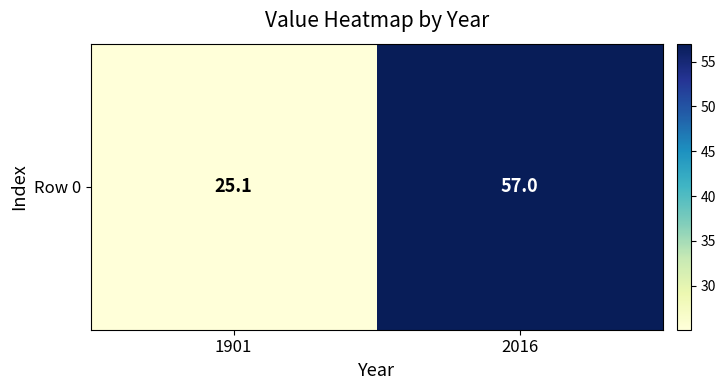

The value at 1901 is 25.1. True or false?

True